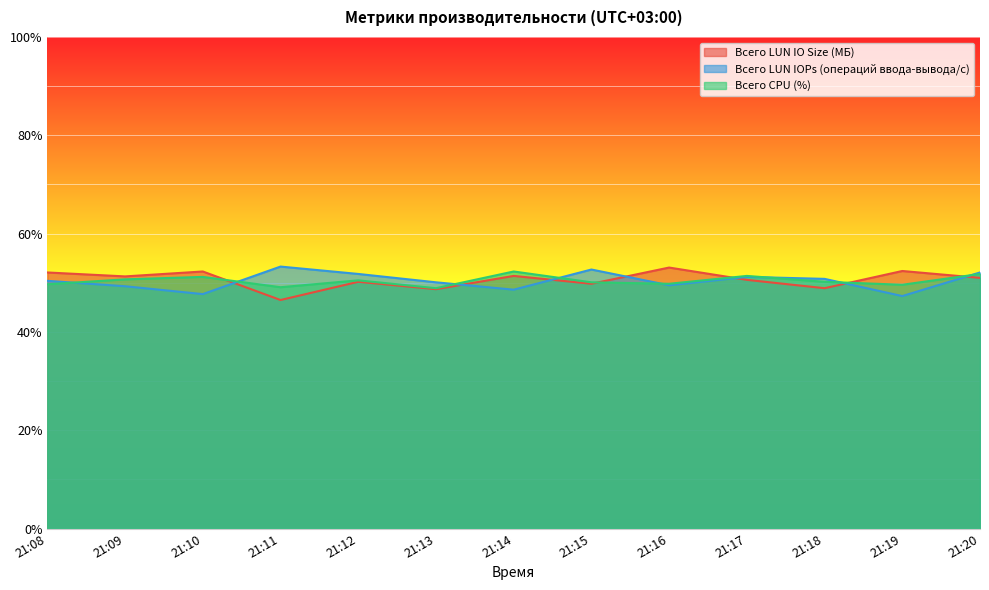

What are all the series names shown in the legend?

Всего LUN IO Size (МБ), Всего LUN IOPs (операций ввода-вывода/с), Всего CPU (%)